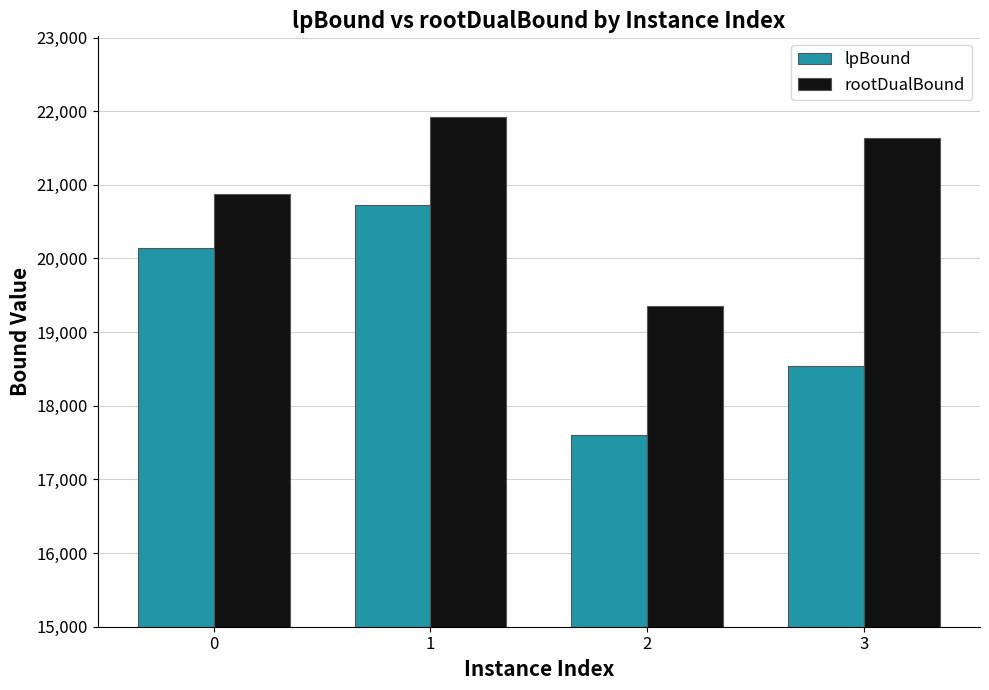

Read the lpBound value at 2.

17597.7